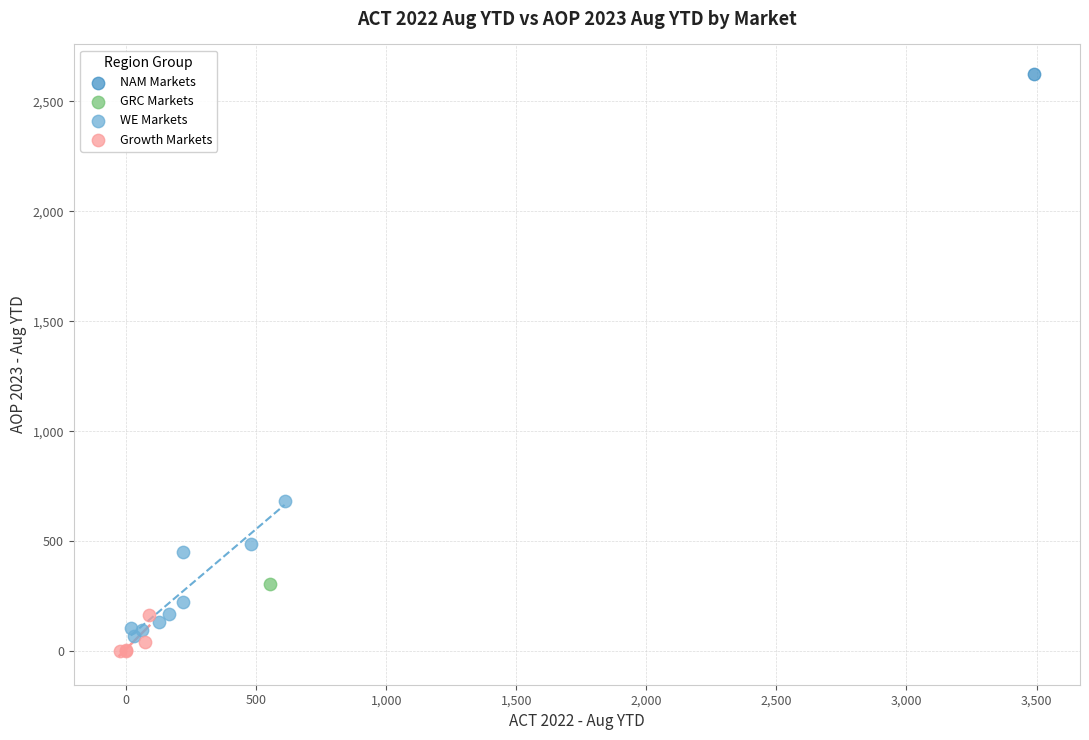

What are all the series names shown in the legend?

NAM Markets, GRC Markets, WE Markets, Growth Markets